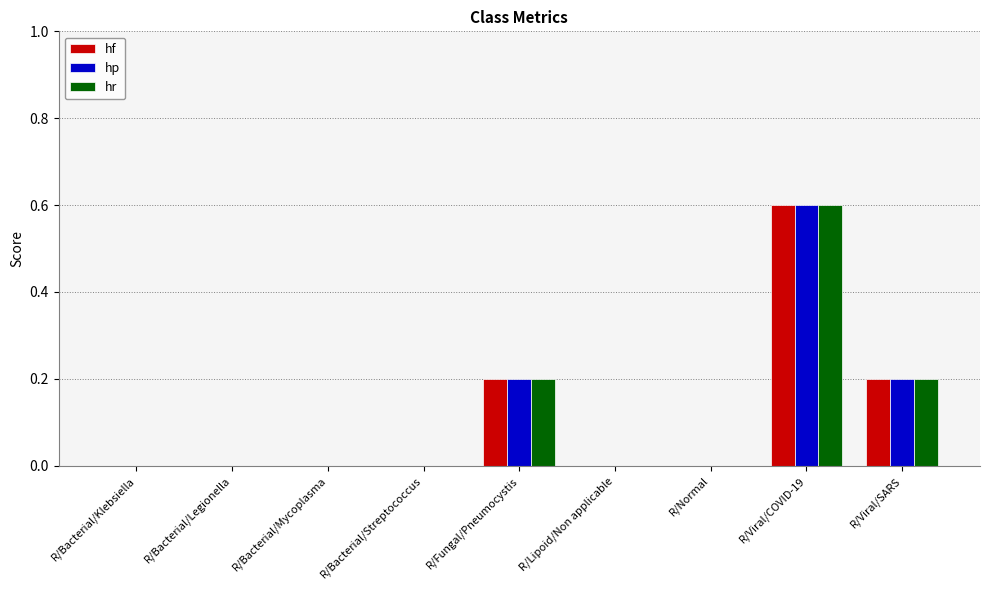

Read the hr value at R/Viral/COVID-19.

0.6